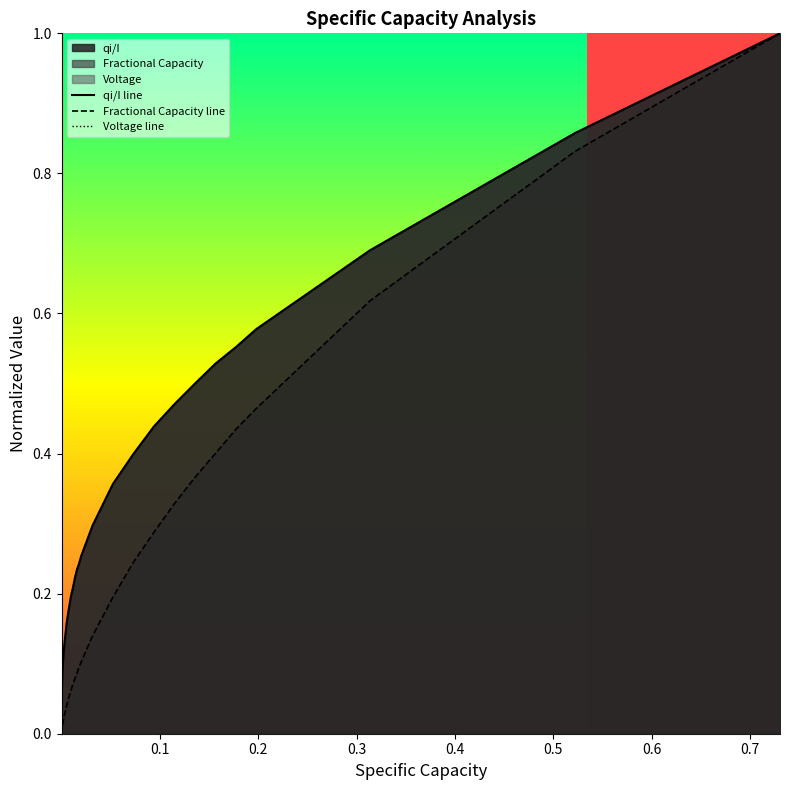

What are all the series names shown in the legend?

qi/I line, Fractional Capacity line, Voltage line